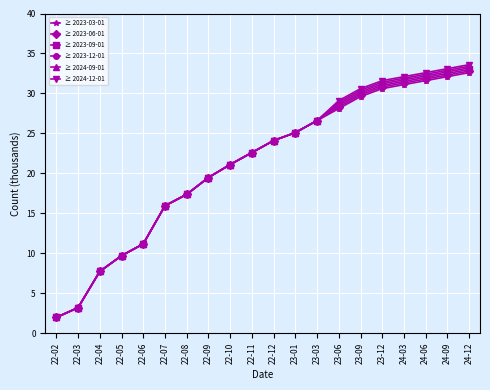

Is the value of ≥ 2023-03-01 at 22-09 greater than the value of ≥ 2024-12-01 at 22-04?

Yes